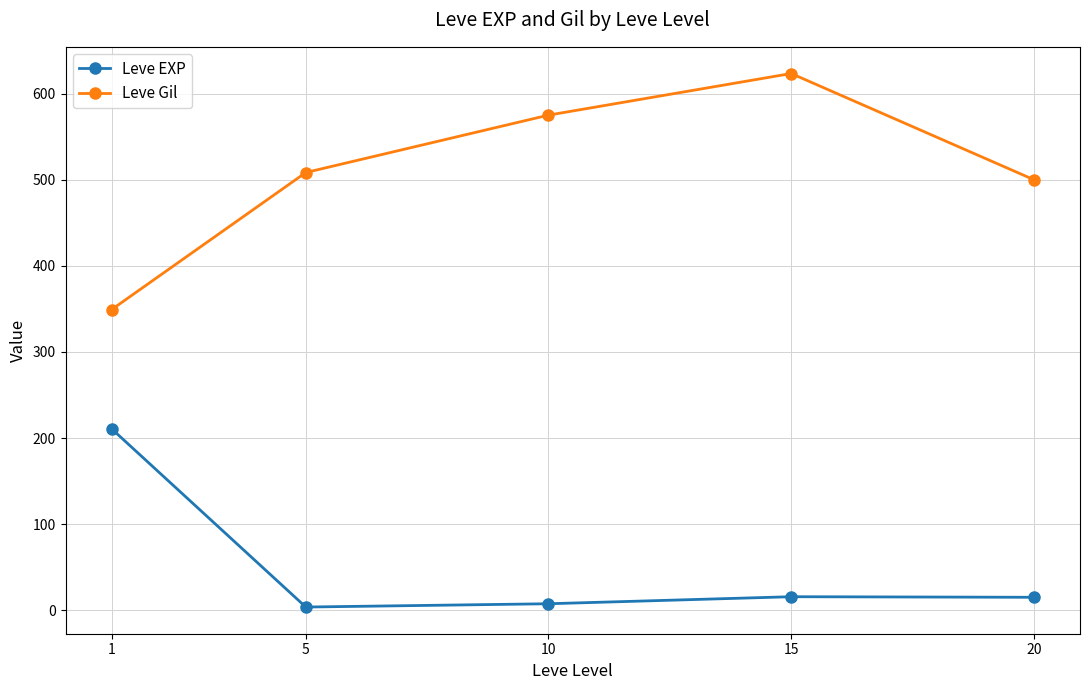

True or false: Leve Gil and Leve EXP intersect in this chart.

False